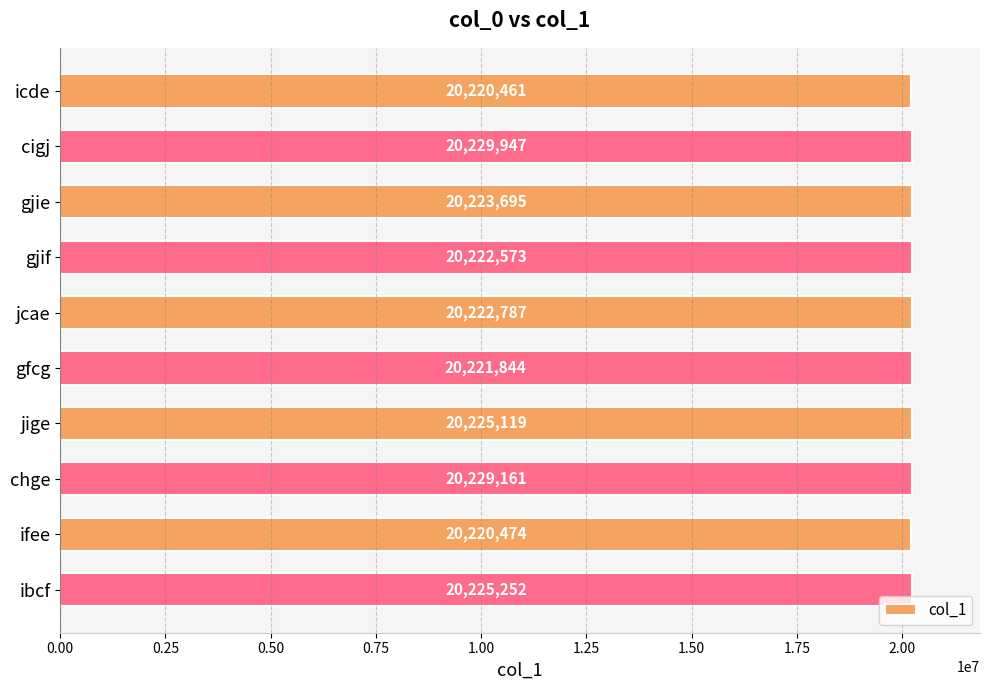

Reading top to bottom, transcribe all the data shown in this chart.

20220461	20229947	20223695	20222573	20222787	20221844	20225119	20229161	20220474	20225252